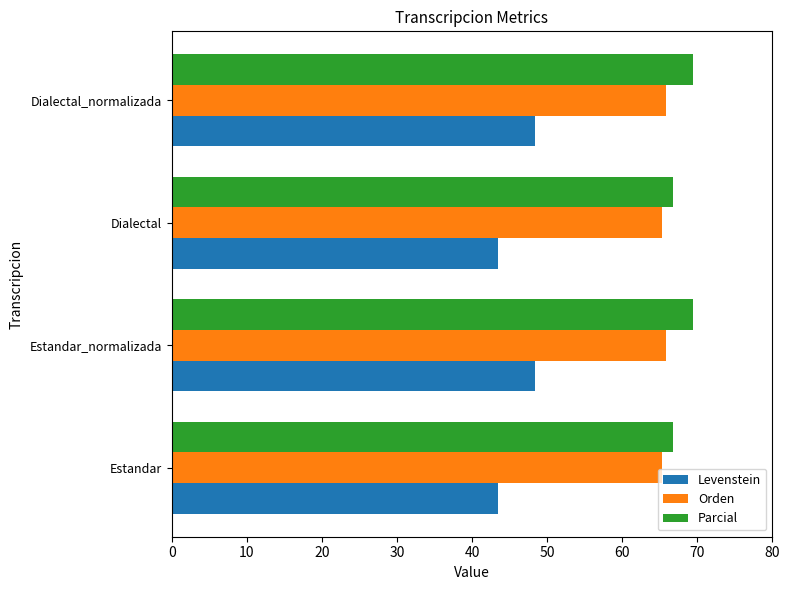

At how many categories does at least one series exceed 49?

4